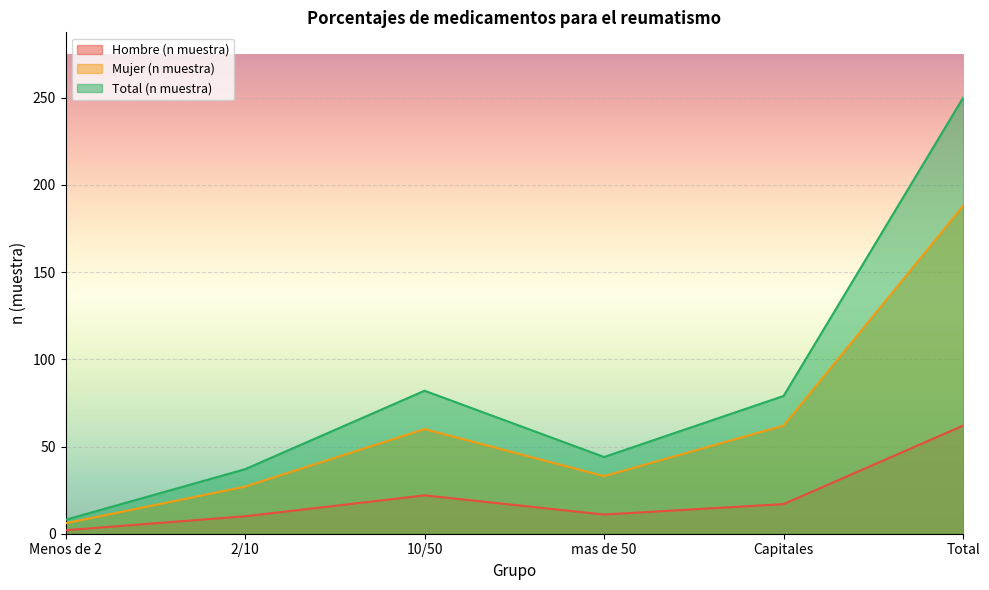

True or false: Mujer (n muestra) has a value of 9 at Menos de 2.

False